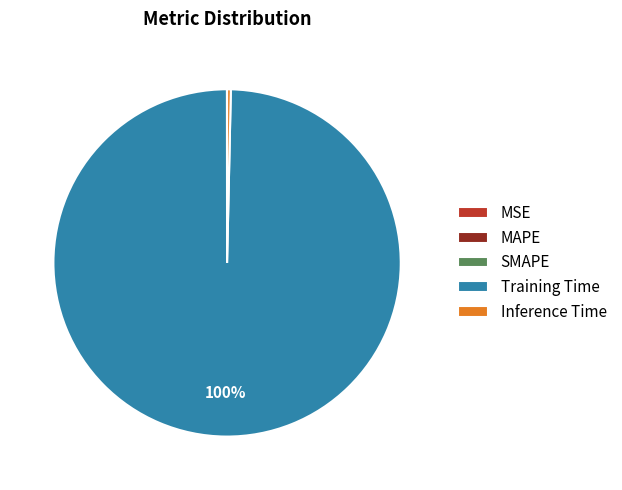

Does any single category account for the majority?

Yes